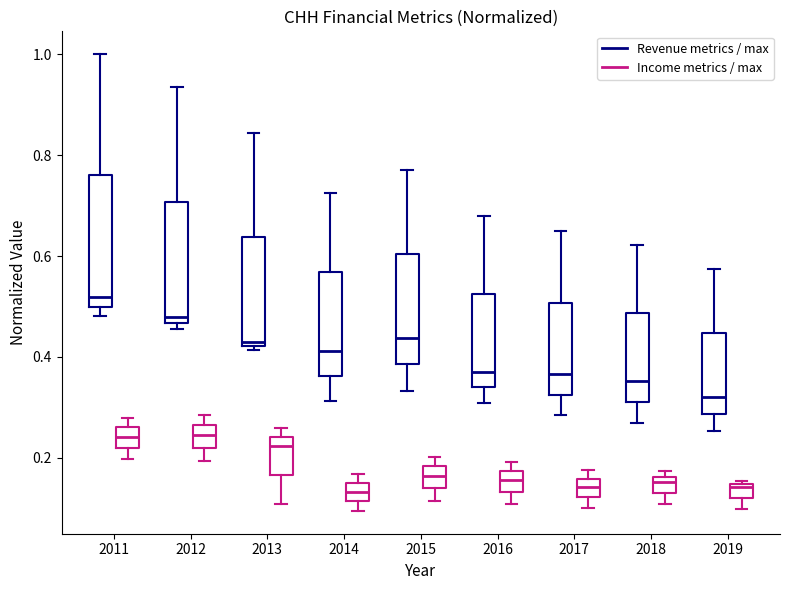

Which box is the tallest, from its lower edge to its upper edge?

2011 (Revenue metrics / max)